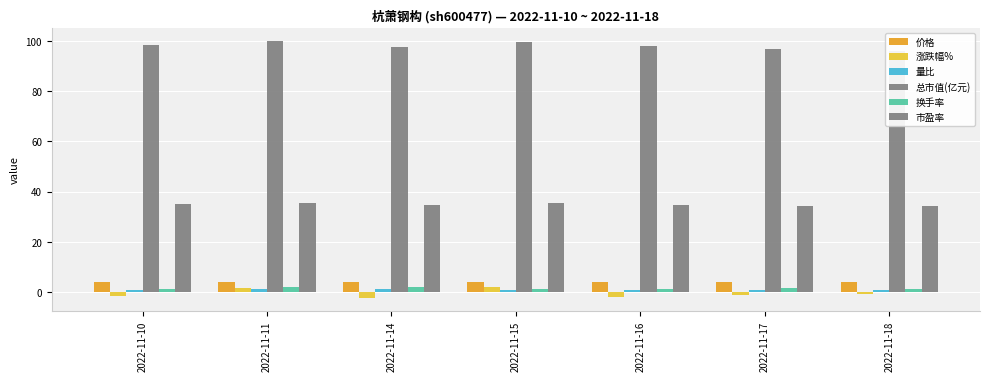

What is the difference between the second highest and second lowest values in the 价格 series?

0.1